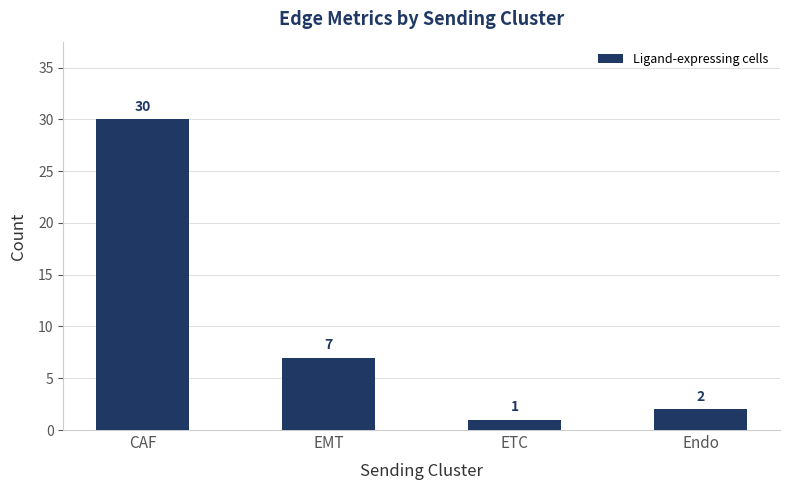

How many distinct data groups are displayed?

1